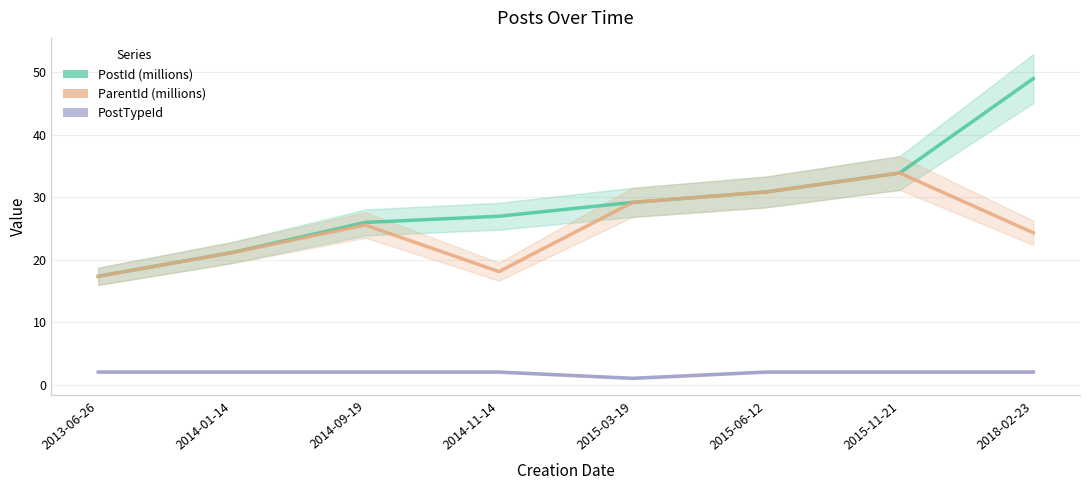

True or false: PostId (millions) has more than 1 interior local peaks.

False